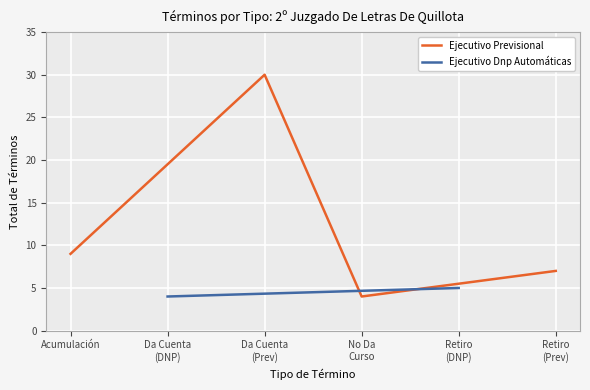

What is the lowest value of the Ejecutivo Previsional series?

4